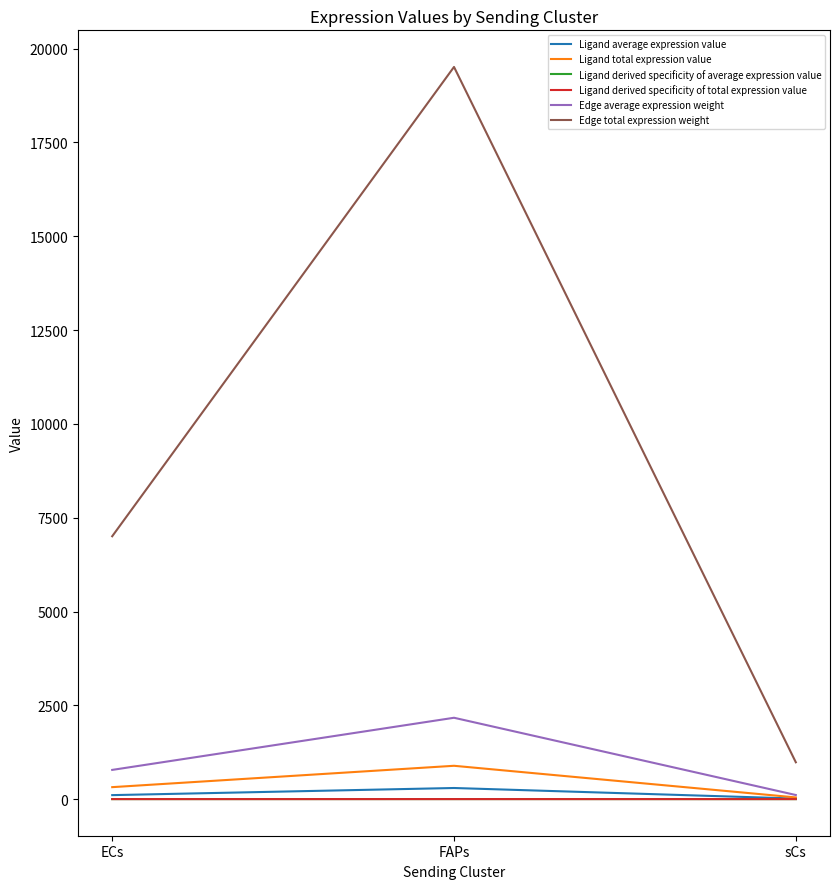

Does the chart display data point markers on the line(s)?

No